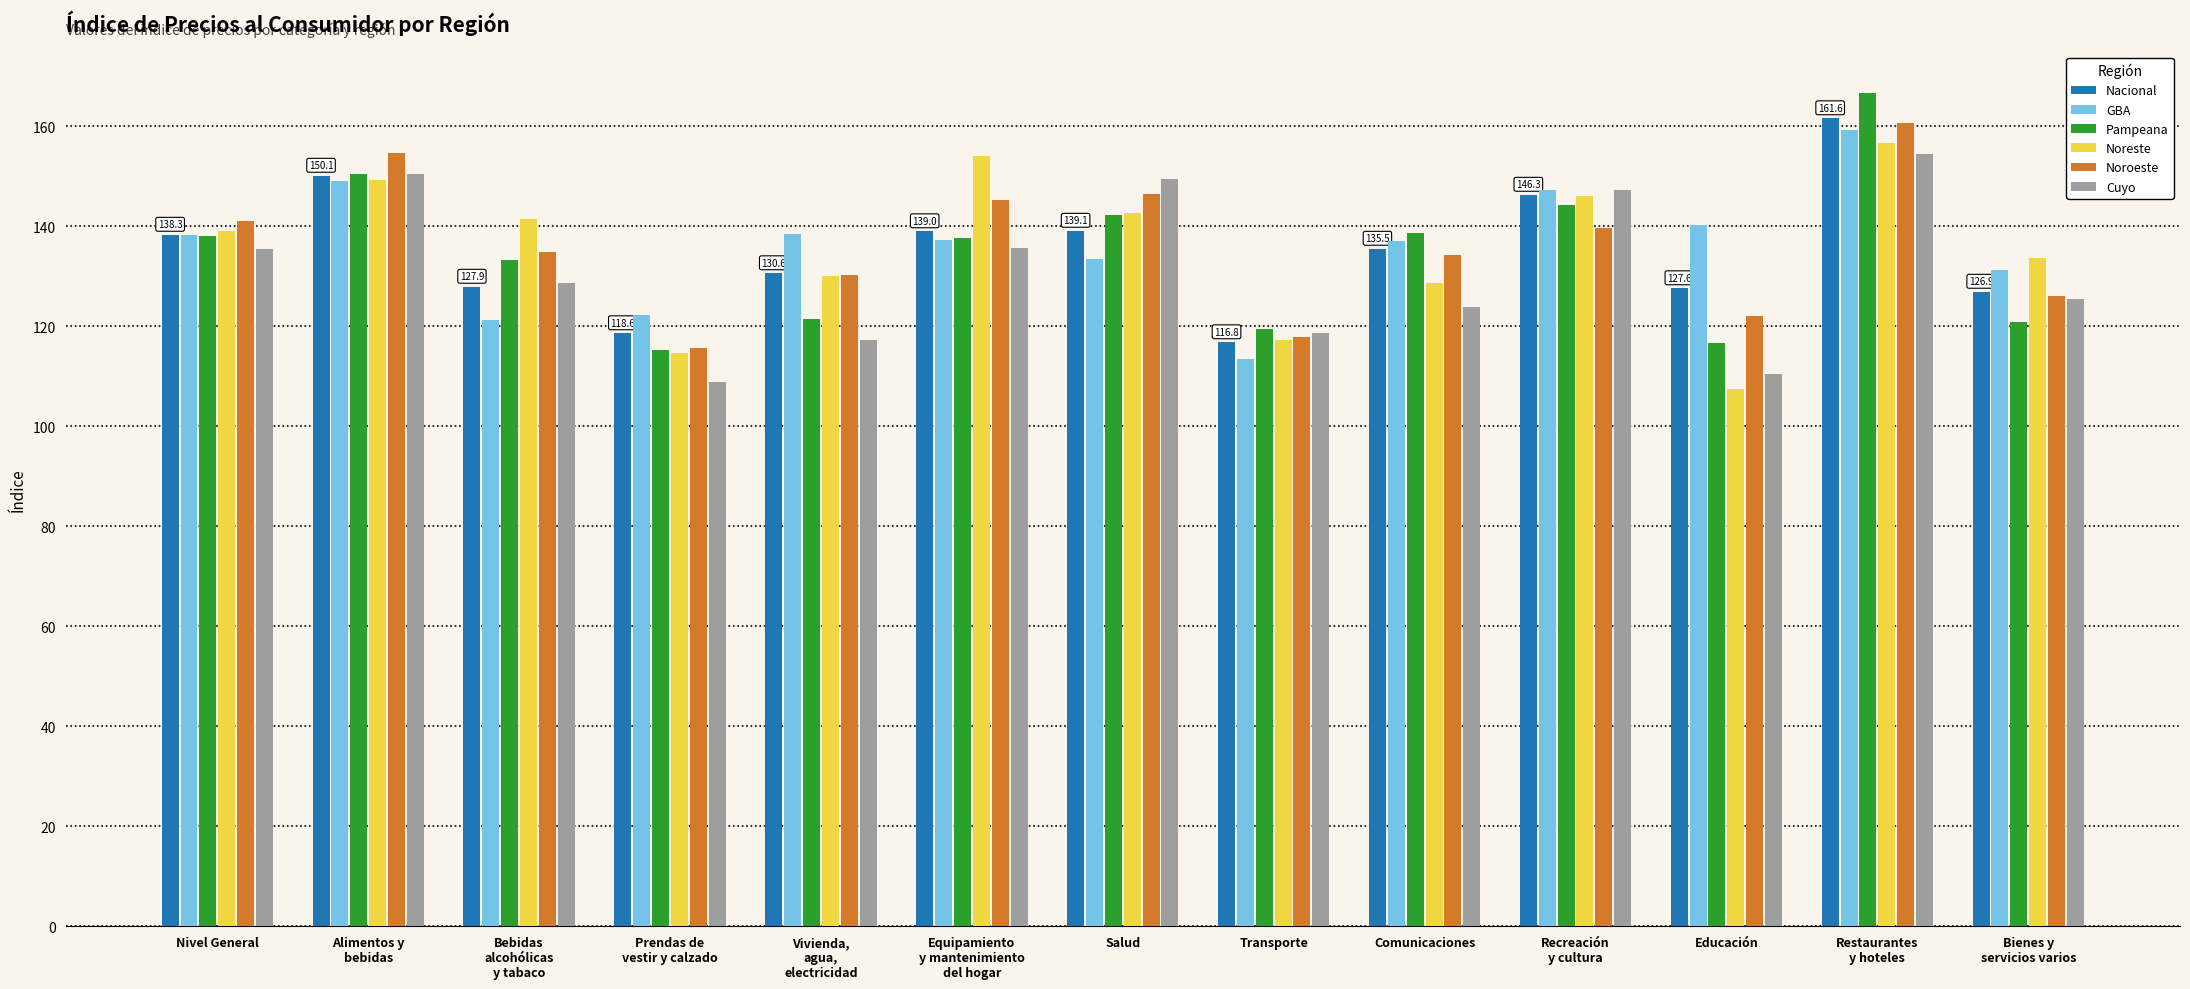

How many bars are there in each group?

6